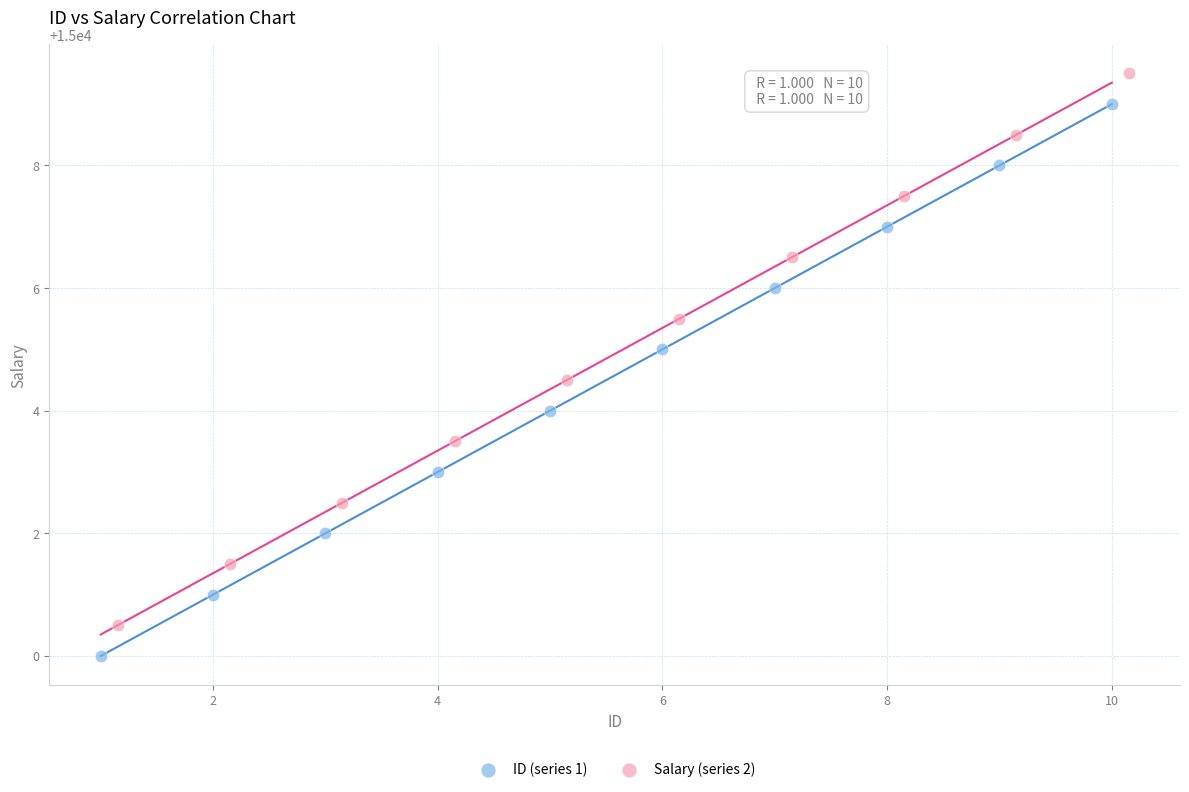

Which series contains the lowest Y value?

ID (series 1)